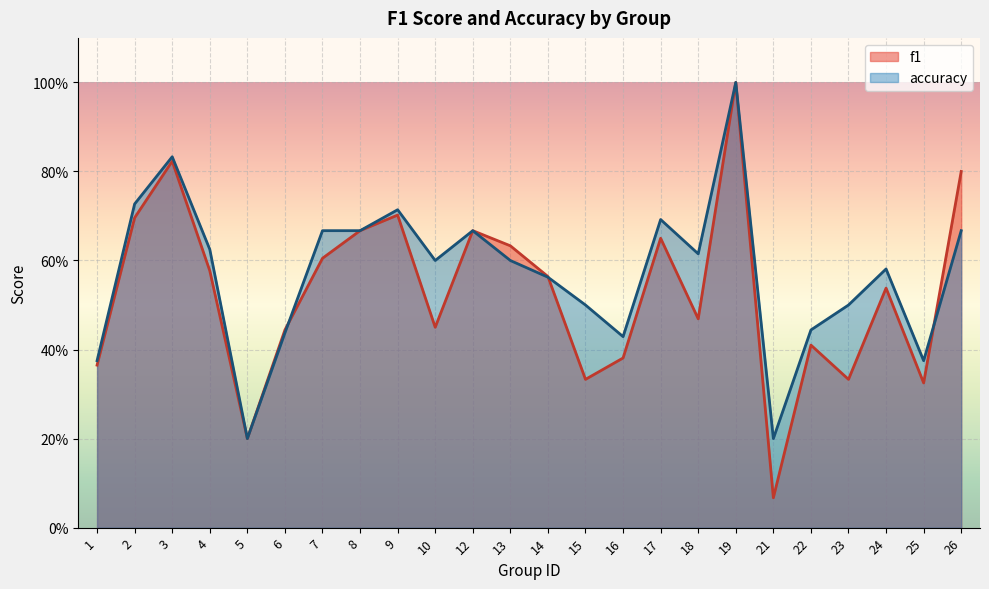

What is the value of the accuracy point at the 16th from the left?

0.7